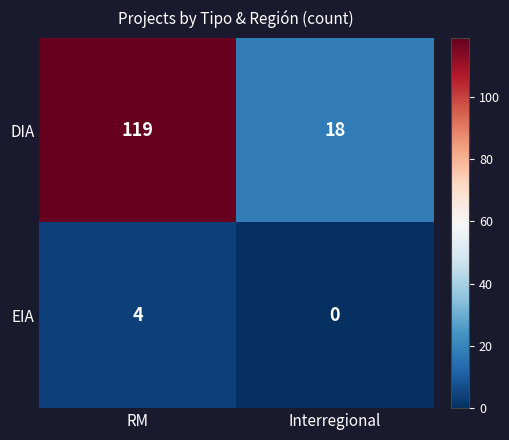

What is the sum of the EIA values at RM and Interregional?

4